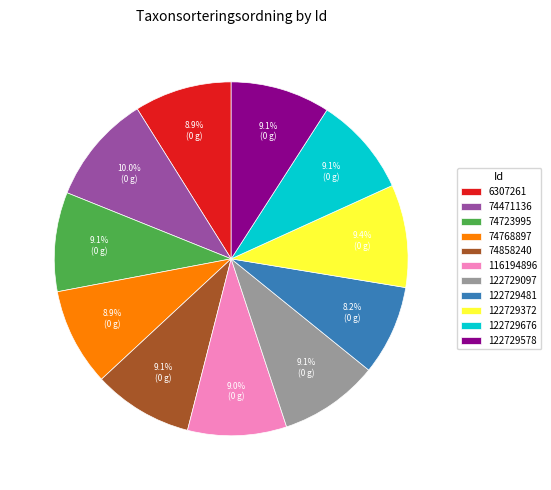

Which slice is the smallest?

122729481